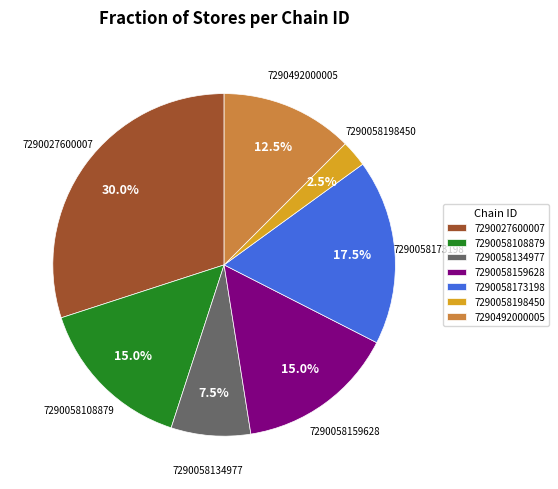

To the nearest percent, what portion does 7290058159628 represent?

15%